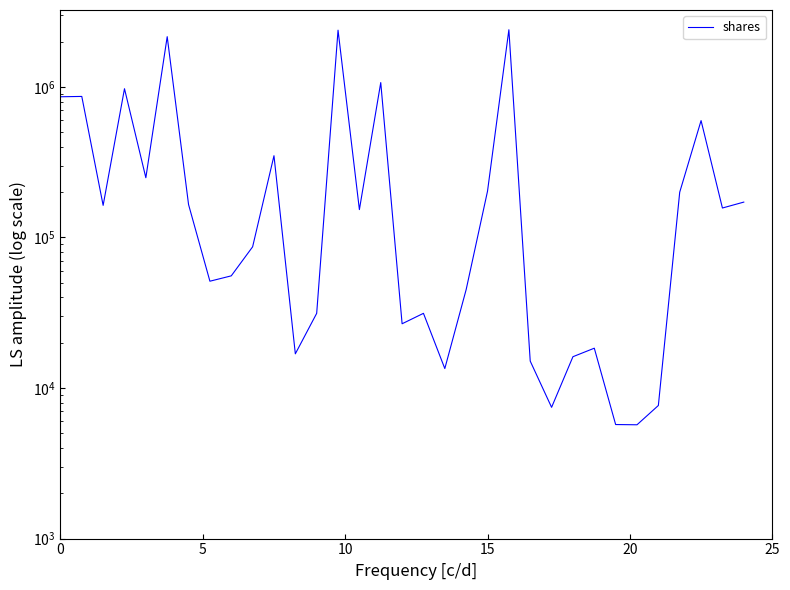

The chart shows a value of 25943 at 24. True or false?

False